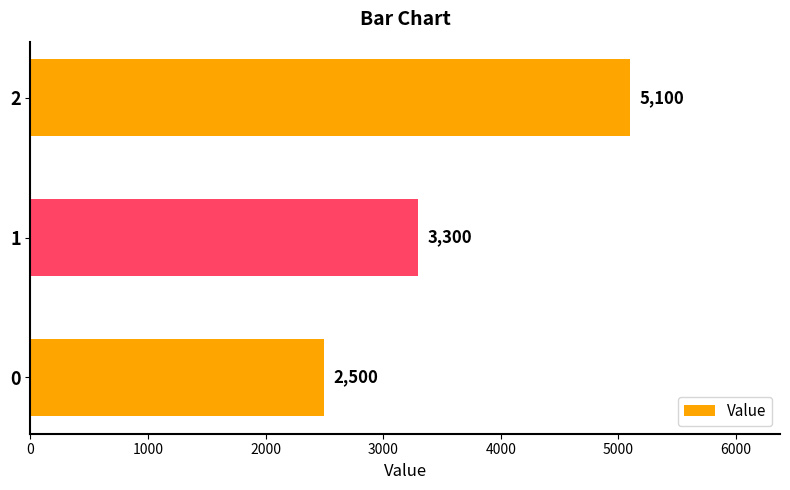

The chart shows a value of 5705 at 1. True or false?

False